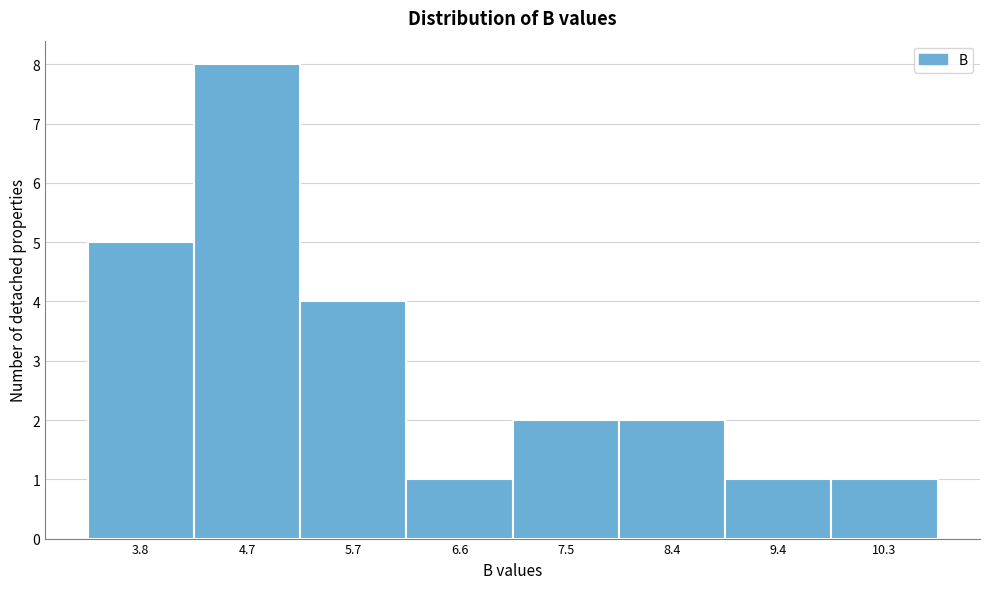

Reading left to right, transcribe all the data shown in this chart.

3.8=5	4.7=8	5.7=4	6.6=1	7.5=2	8.4=2	9.4=1	10.3=1